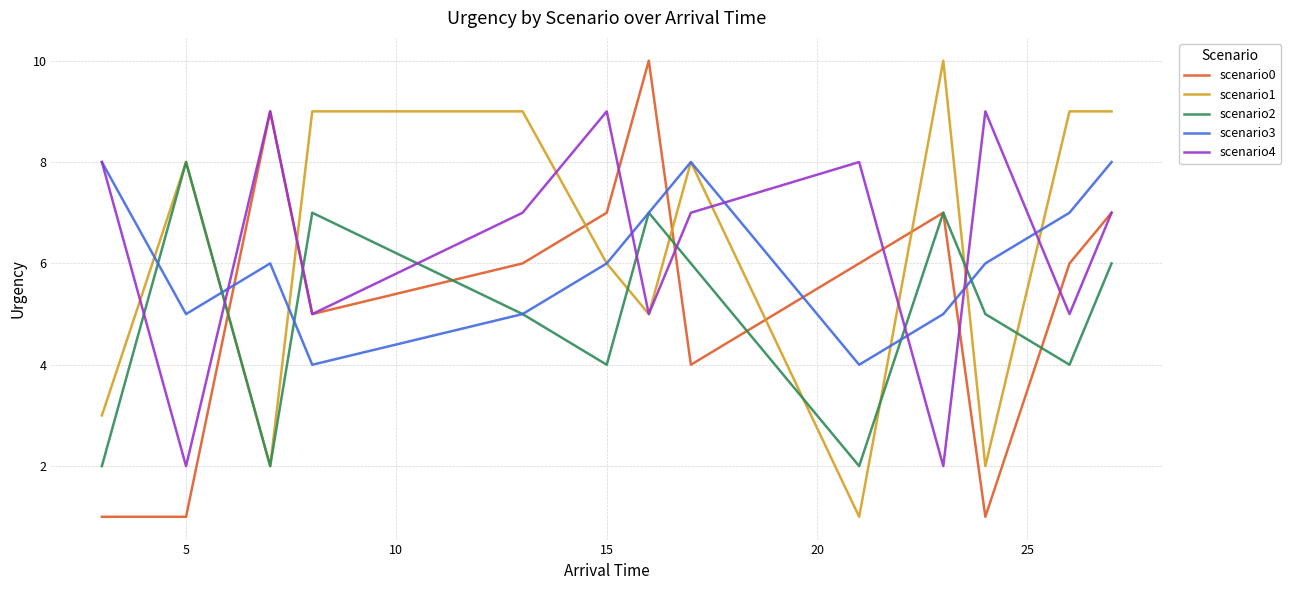

True or false: scenario0 and scenario1 intersect in this chart.

True